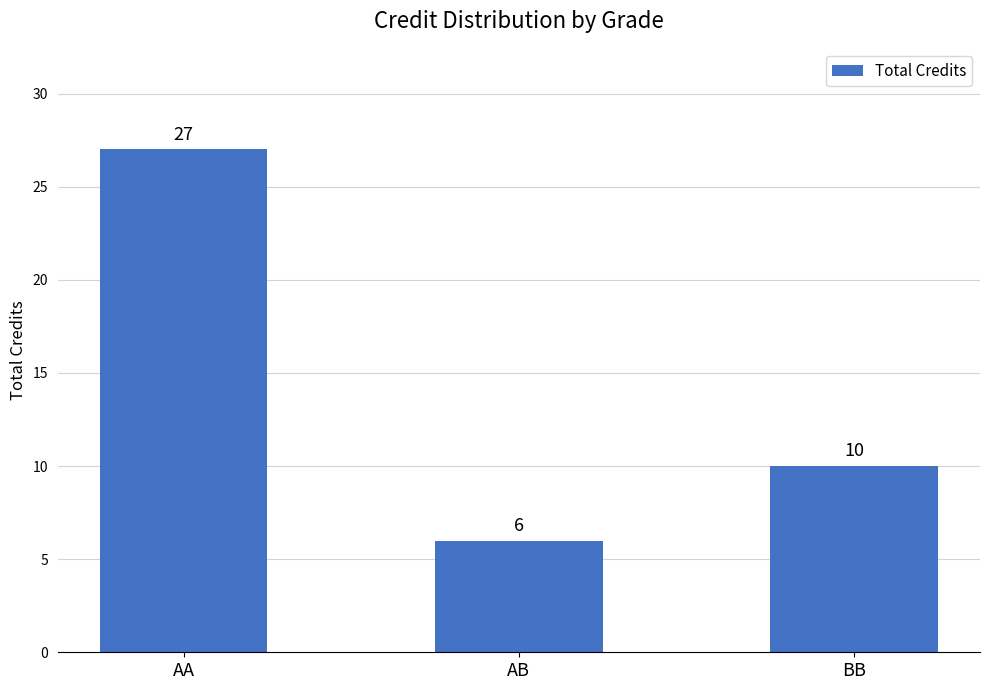

Reading right to left, transcribe all the data shown in this chart.

BB=10	AB=6	AA=27